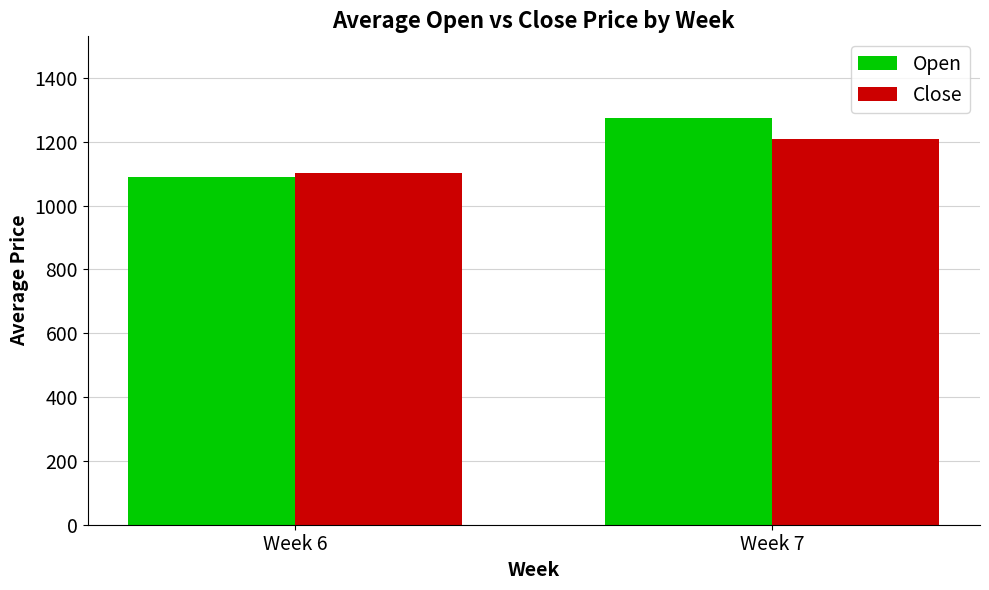

How many distinct data groups are displayed?

2